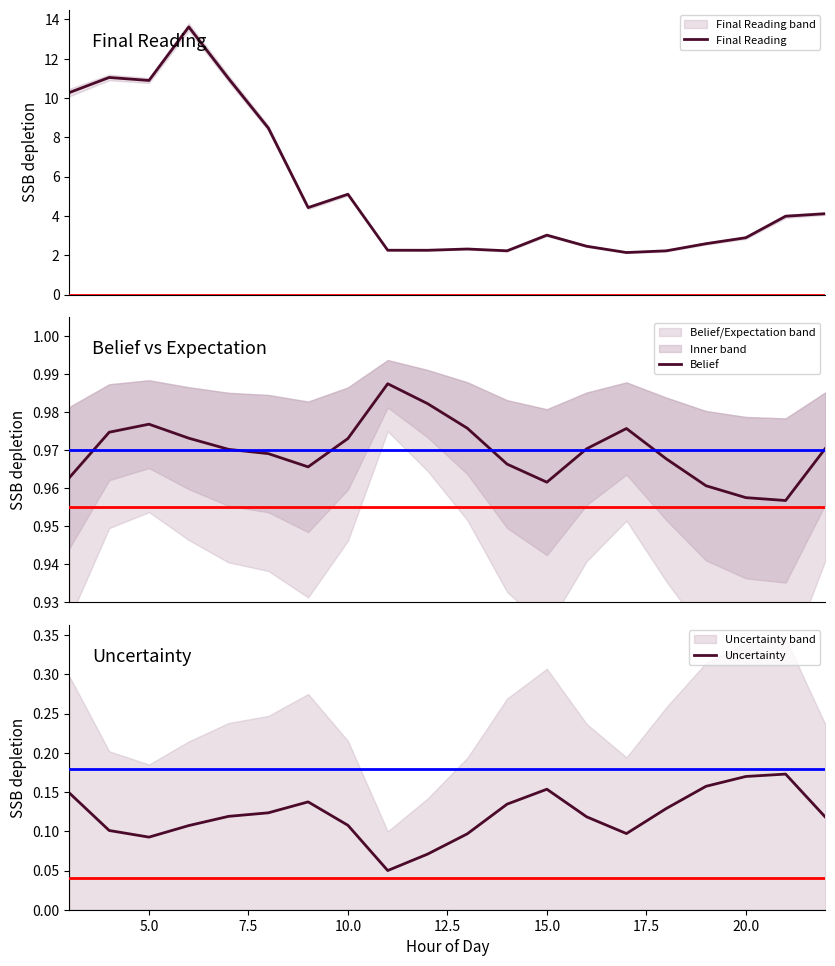

True or false: Belief and Uncertainty intersect in this chart.

False